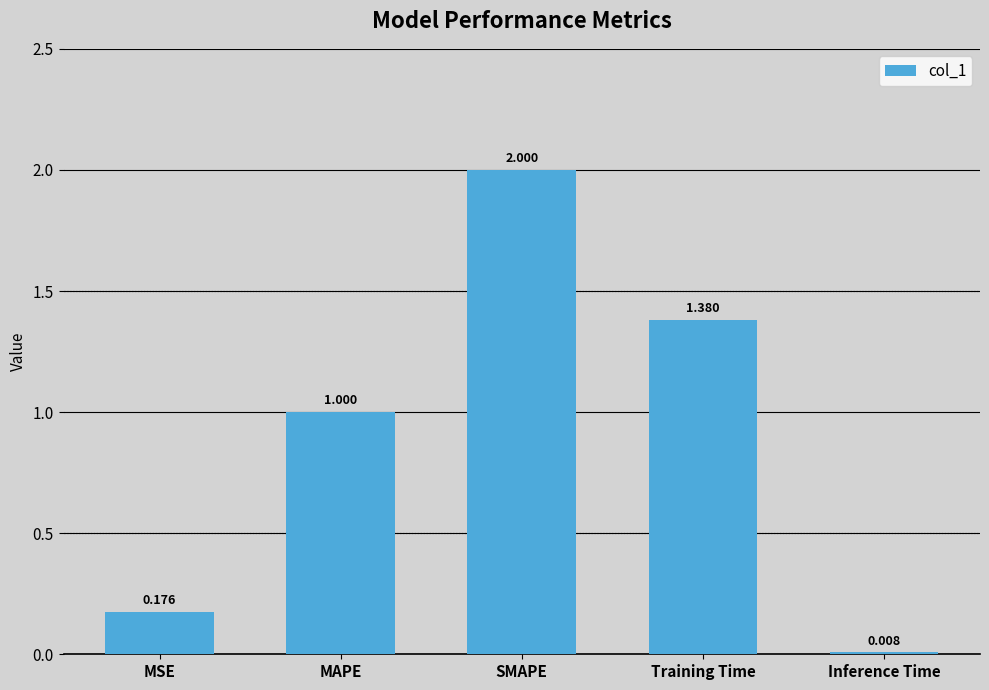

Rank the categories by value from highest to lowest.

SMAPE, Training Time, MAPE, MSE, Inference Time